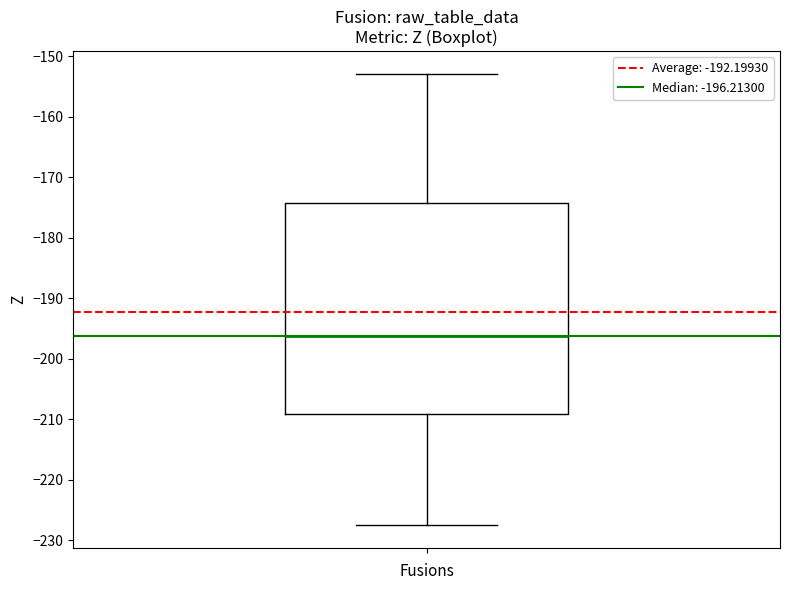

Read this box plot against the y-axis: the position of the median line, the range covered by the box, and the ends of both whiskers. The values are not printed on the chart, so give them approximately, as read against the axis.

median -196, box -209 to -174, whiskers -228 to -153